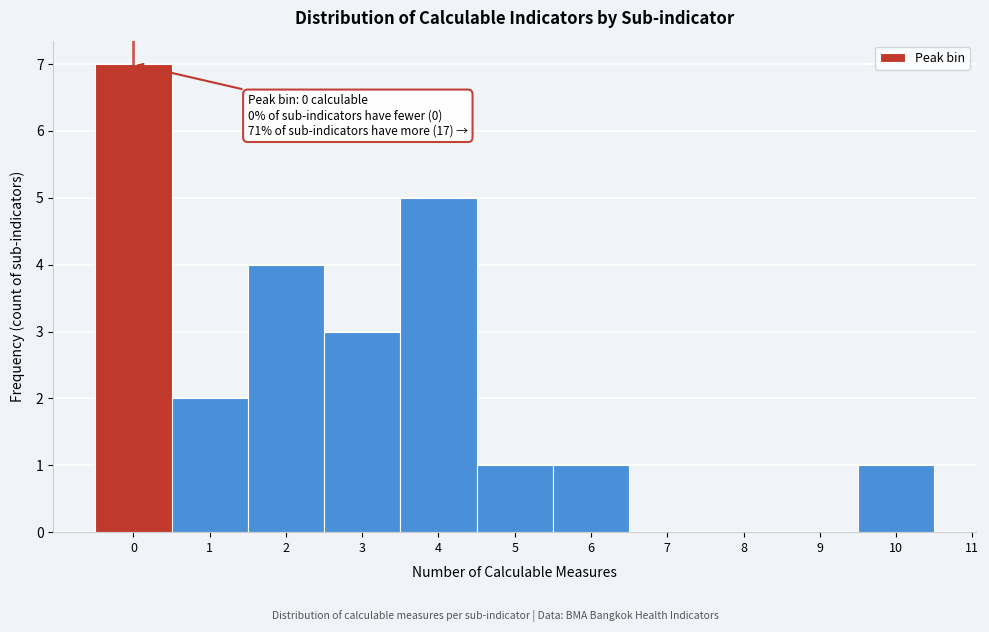

Which range on the x-axis has the tallest bar?

-0.5 to 0.5